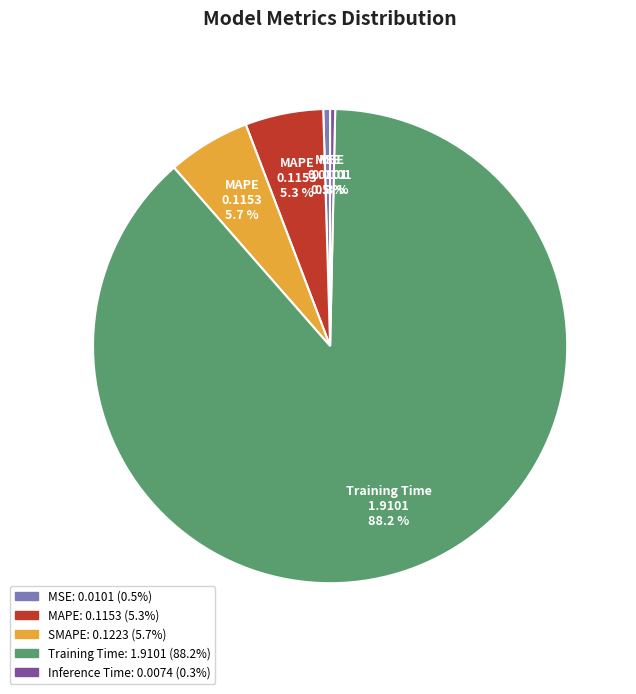

How many slices are in this pie chart?

5